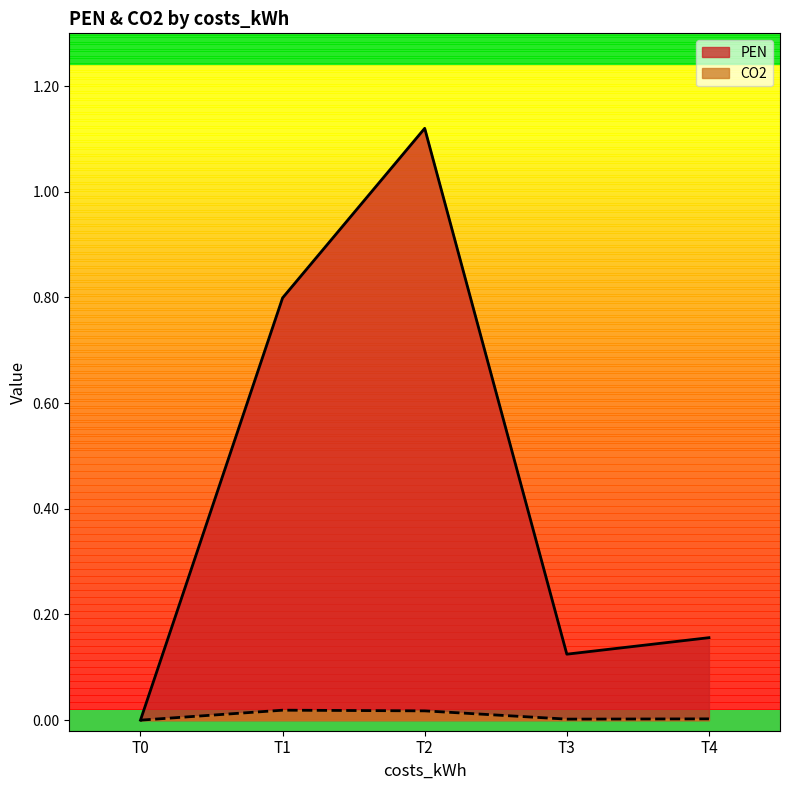

What value does the PEN series have at T3?

0.1